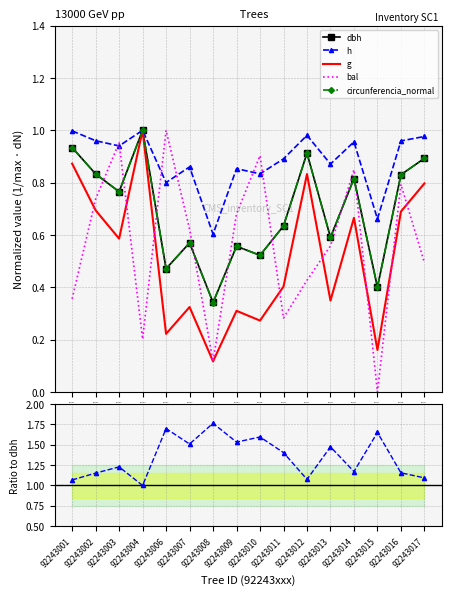

True or false: circunferencia_normal has a value of 0.6 at 92243014.

False